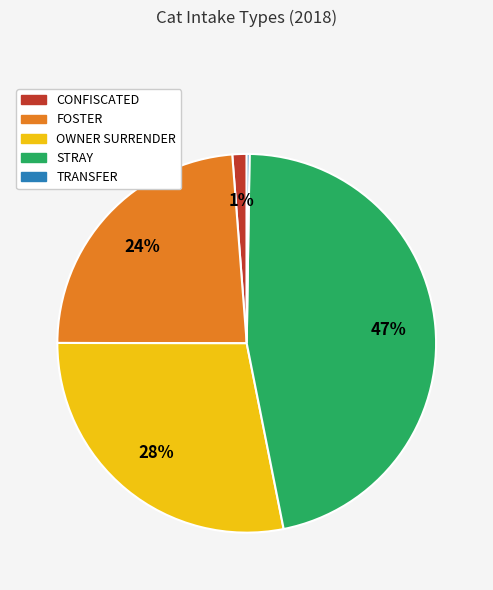

Is the sum of STRAY and FOSTER greater than half?

Yes